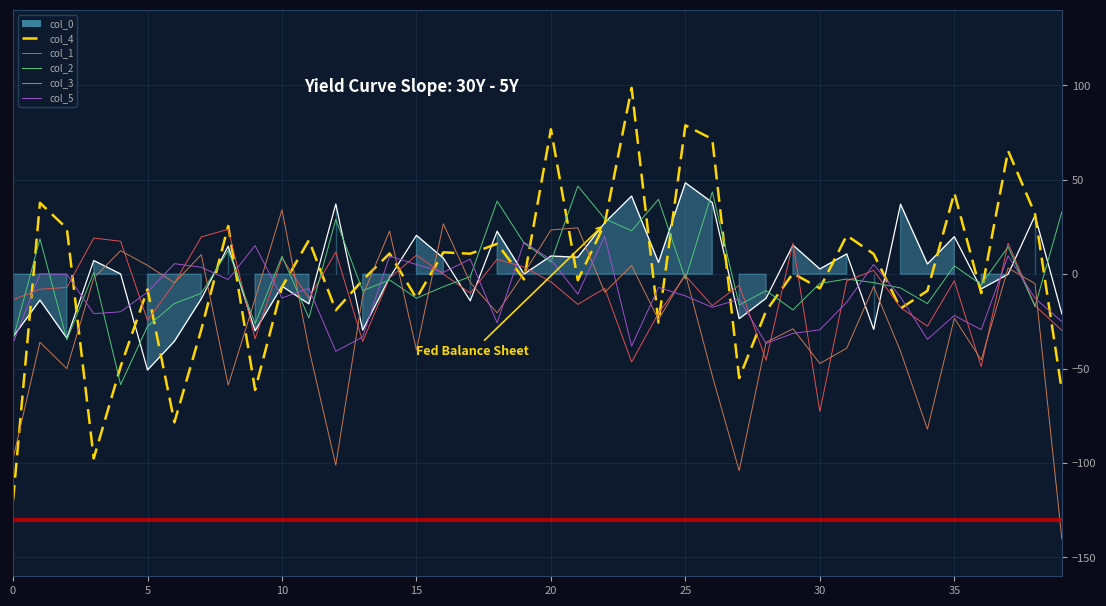

After their last crossing, which series has the higher values: col_4 or col_3?

col_4